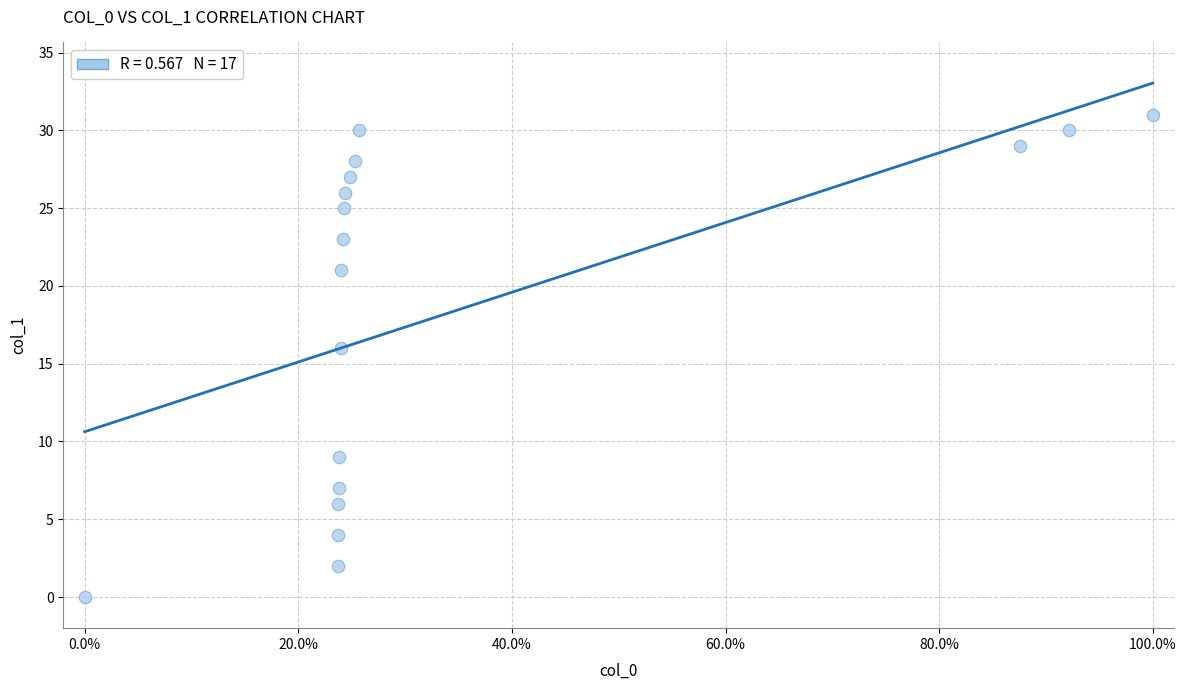

What Y value in the scatter plot is closest to 15?

16